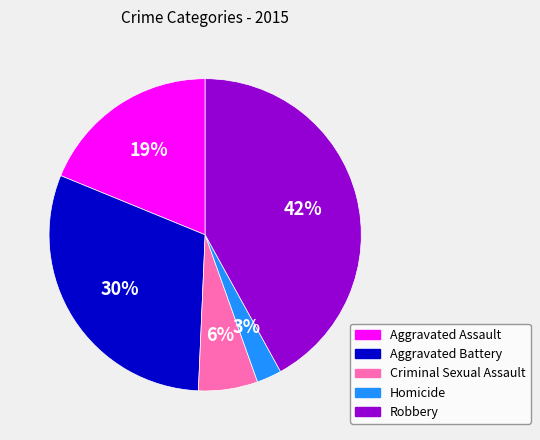

To the nearest percent, what is the combined percentage of Aggravated Battery and Robbery?

72%